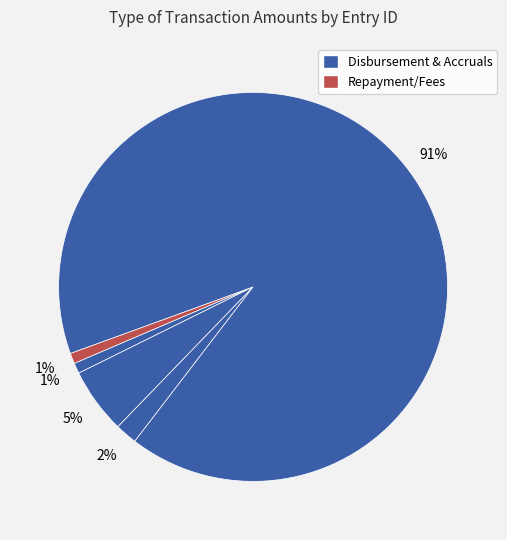

To the nearest percent, what is the average slice percentage?

20%